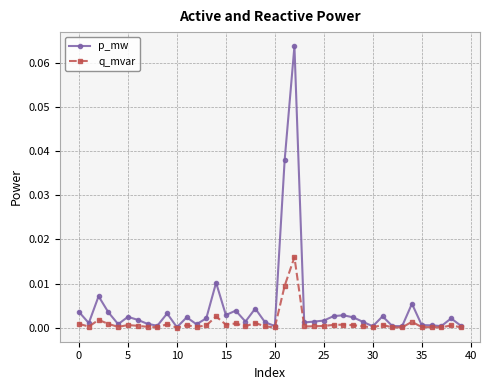

True or false: p_mw has more than 2 interior local peaks.

True